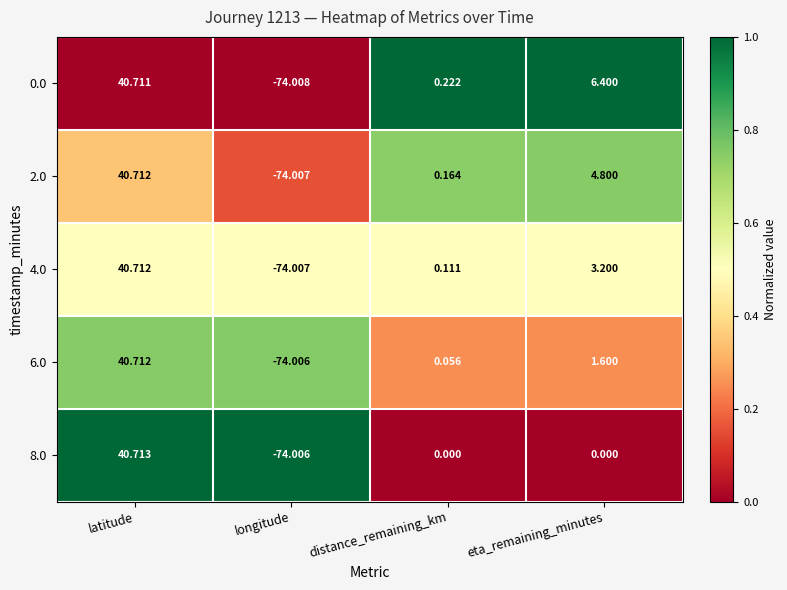

At which category is the sum across all series the highest?

latitude